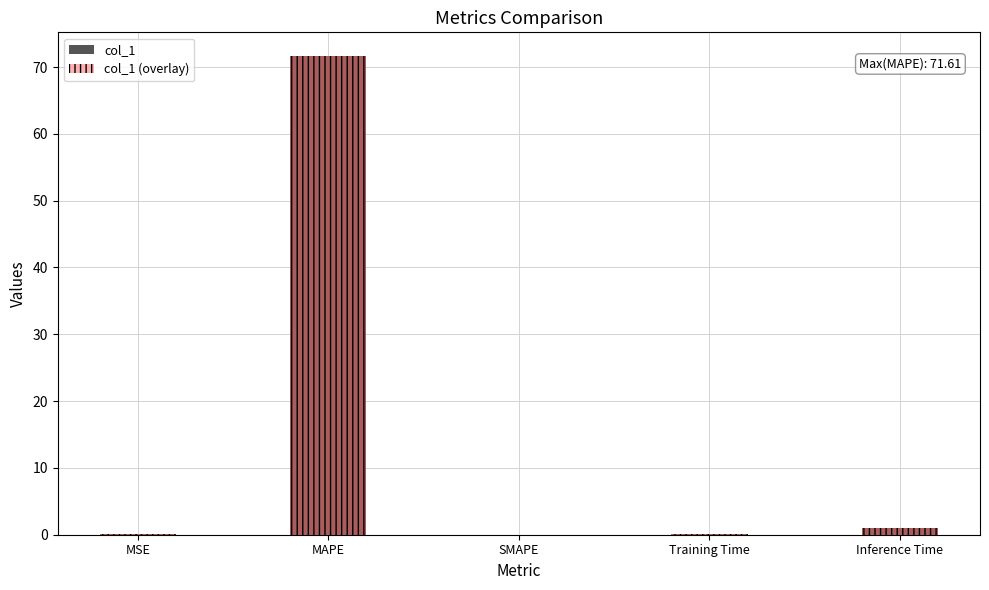

Which series changed the most between MSE and MAPE?

col_1